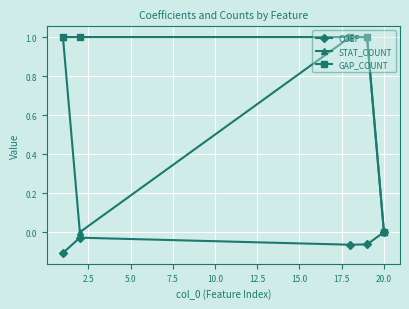

What is the difference between the second highest and minimum values in the COEF series?

0.1